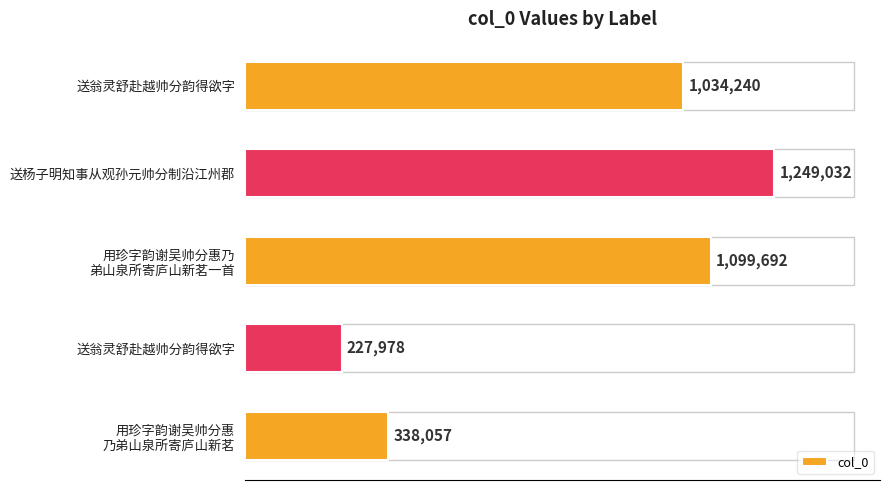

Does the chart contain any negative values?

No